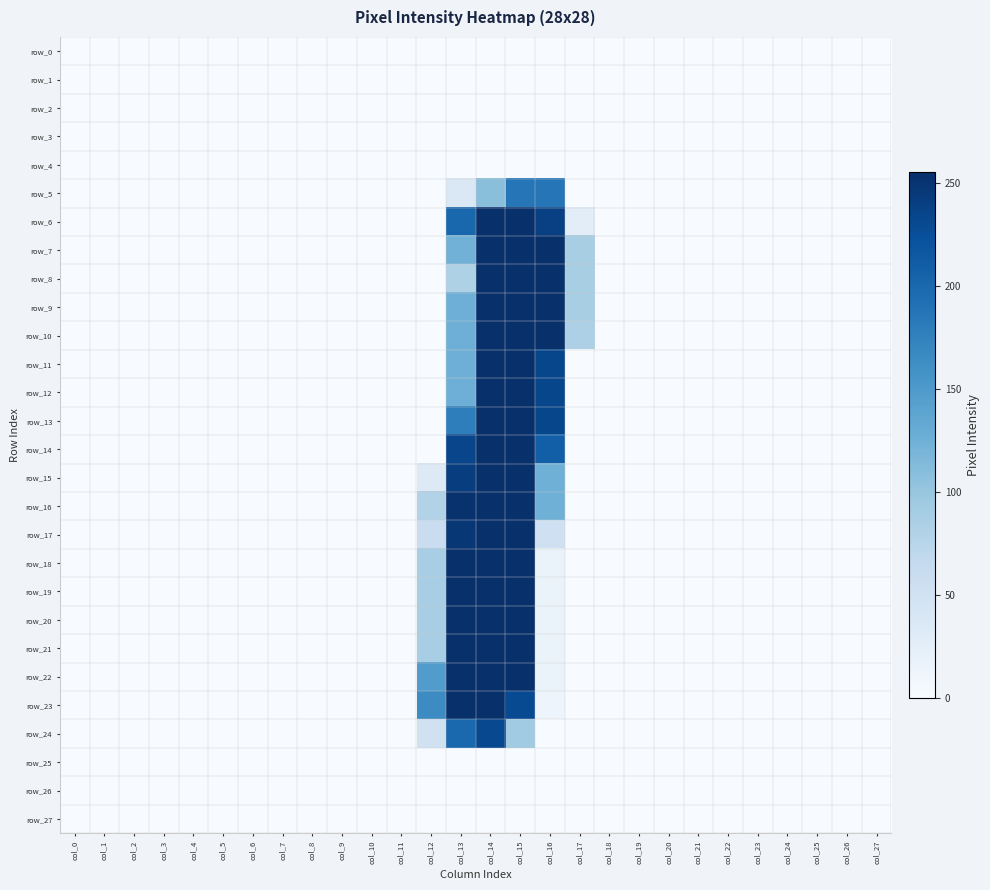

What is the maximum value for row_14?

254